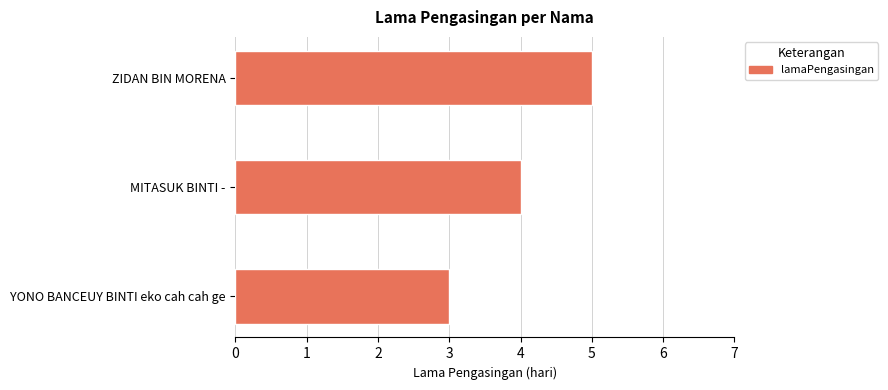

True or false: the data shows 7 at MITASUK BINTI -.

False